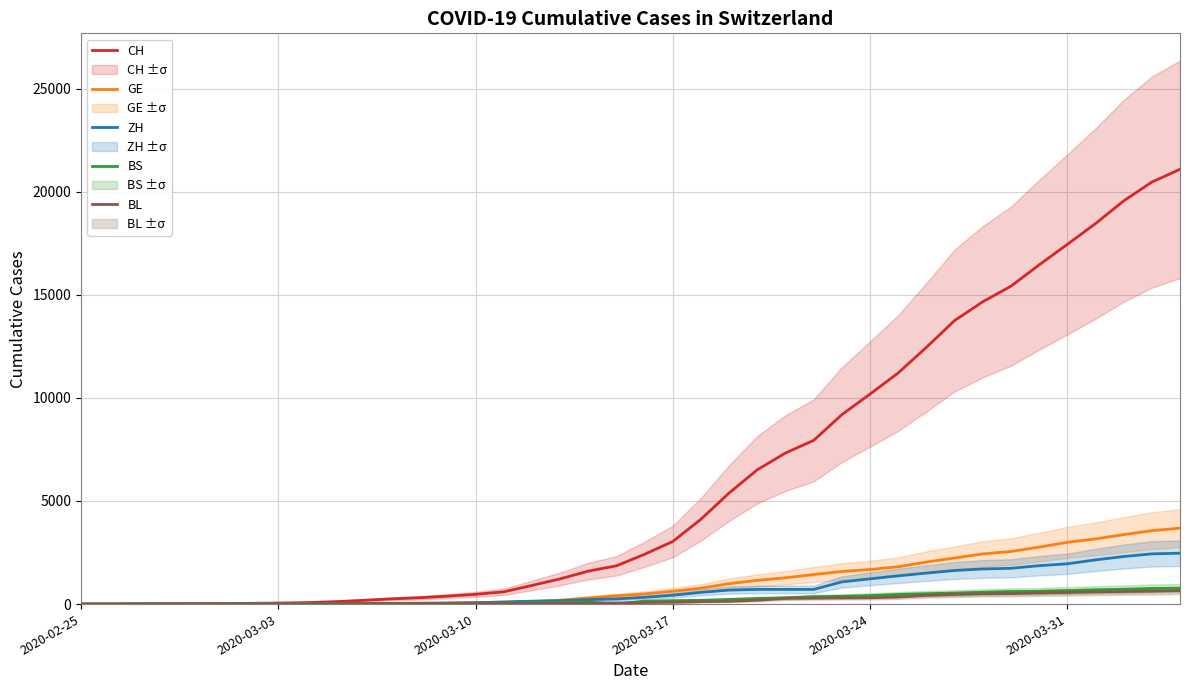

List the series in order of their peak value, lowest first.

BL, BS, ZH, GE, CH